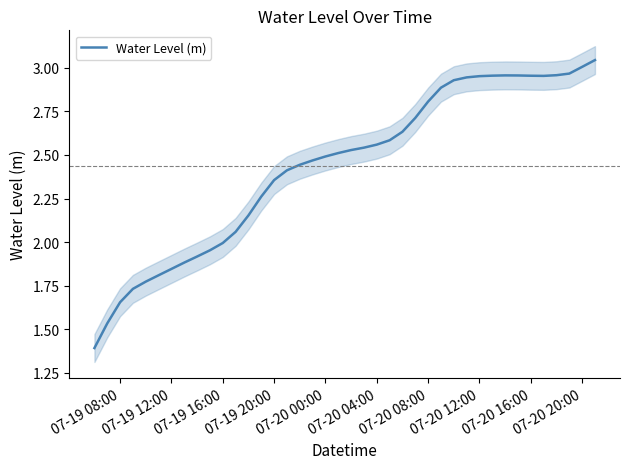

What is the minimum value for Water Level (m)?

1.4